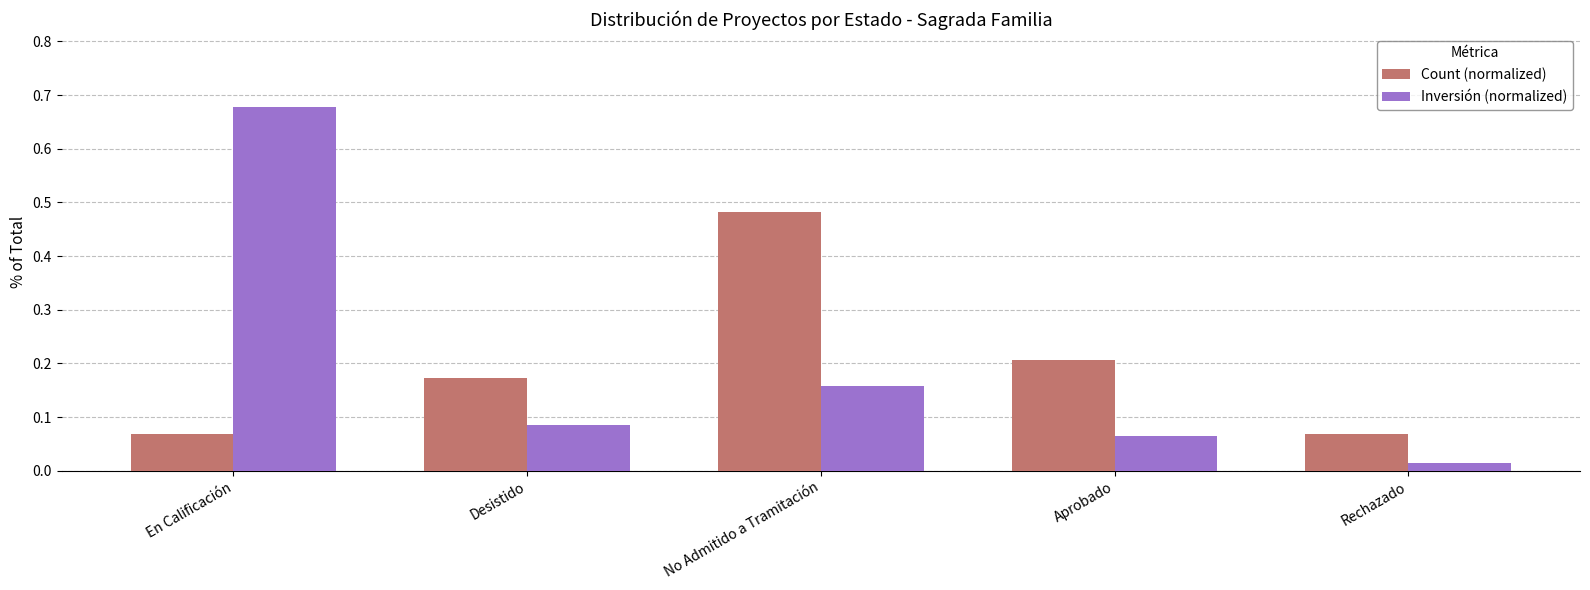

Rank the series at Aprobado from lowest to highest value.

Inversión (normalized), Count (normalized)